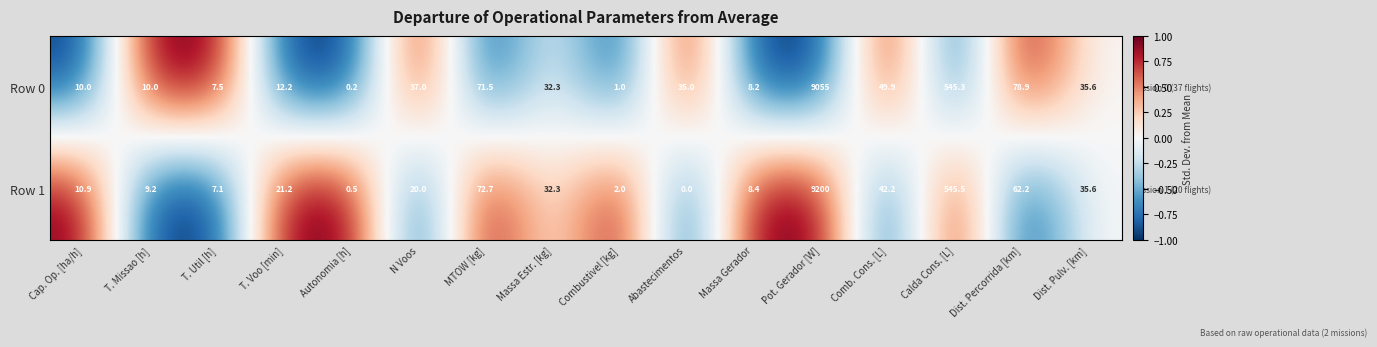

The Row 0 series shows 4967.2 at Pot. Gerador [W]. True or false?

False